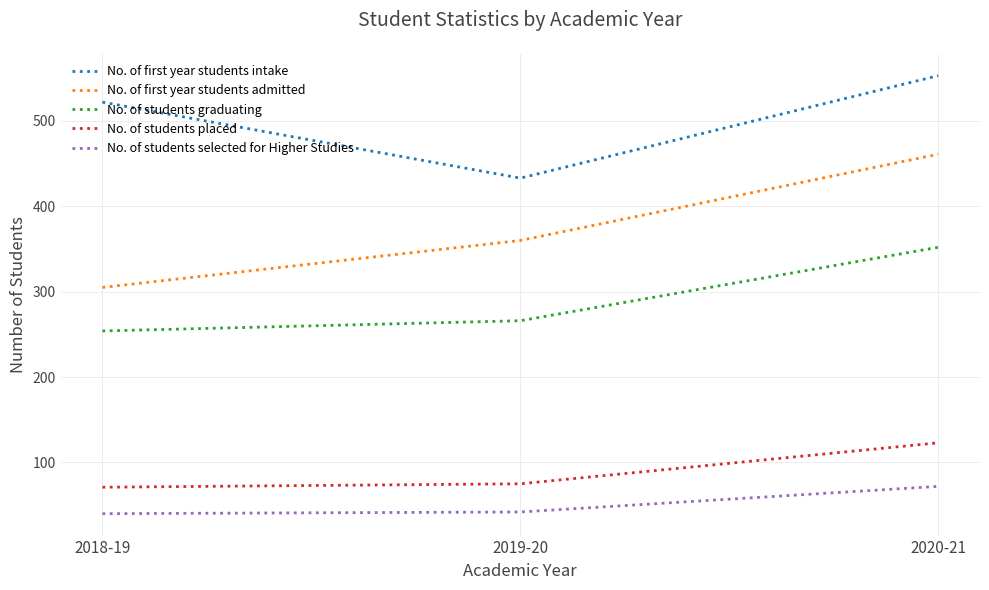

What position from the right is 2020-21?

1